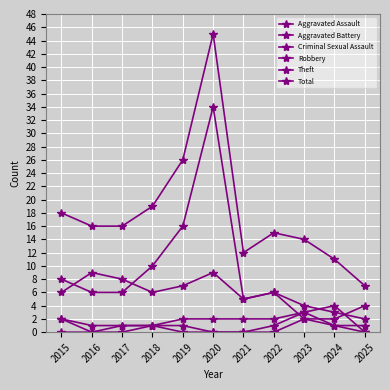

How many lines are shown in the chart?

6